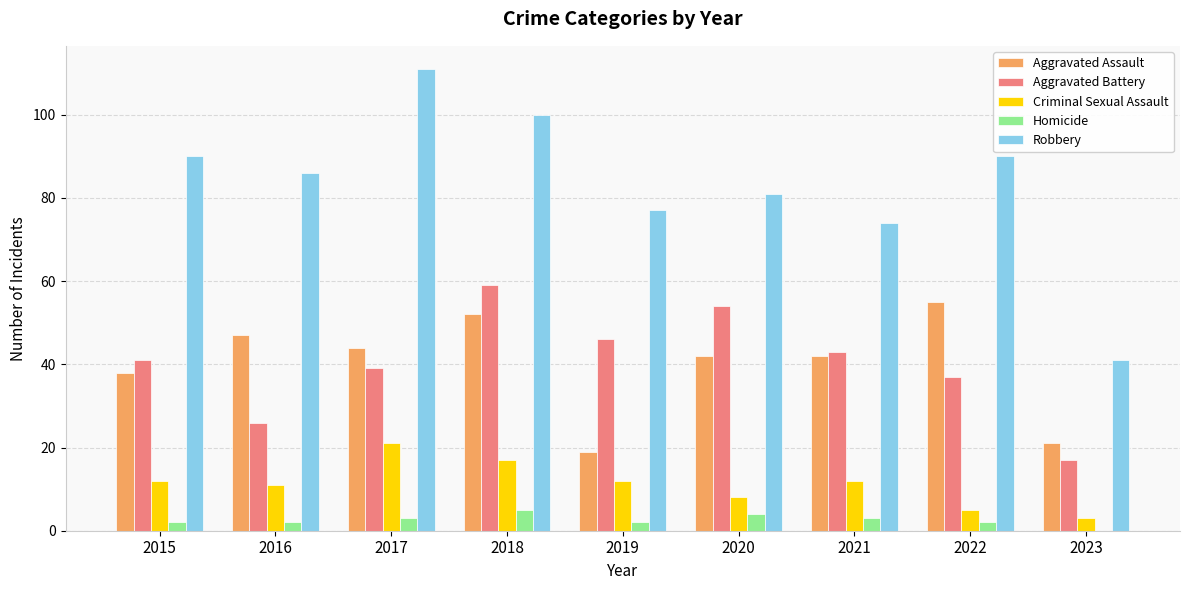

What is the highest value of the Robbery series?

111